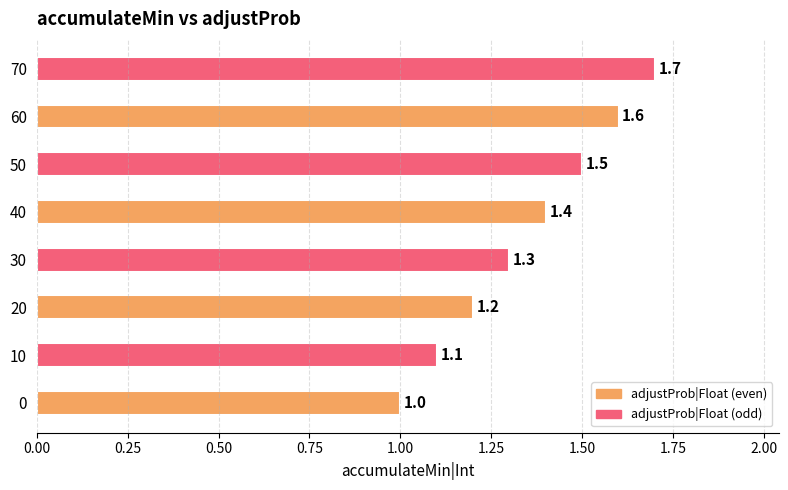

What is the change in value from 30 to 50?

+0.2